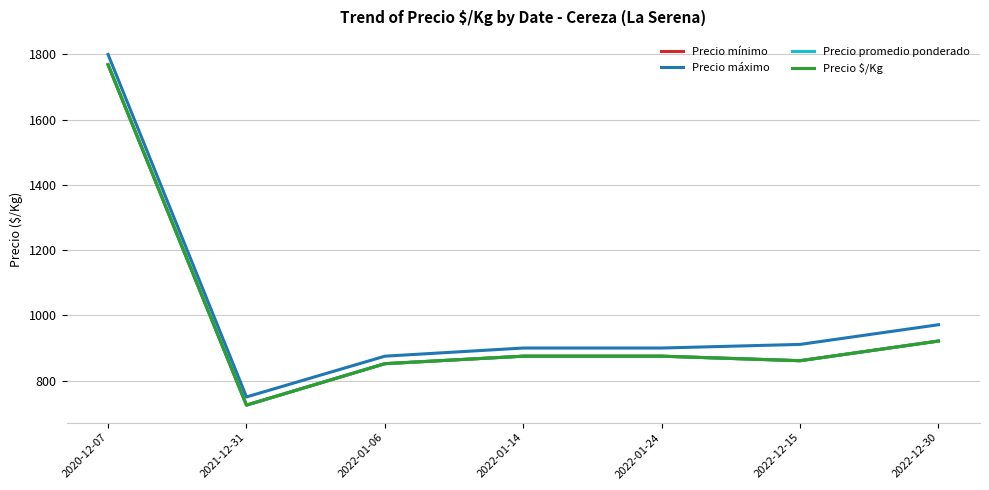

True or false: Precio $/Kg and Precio promedio ponderado intersect in this chart.

False